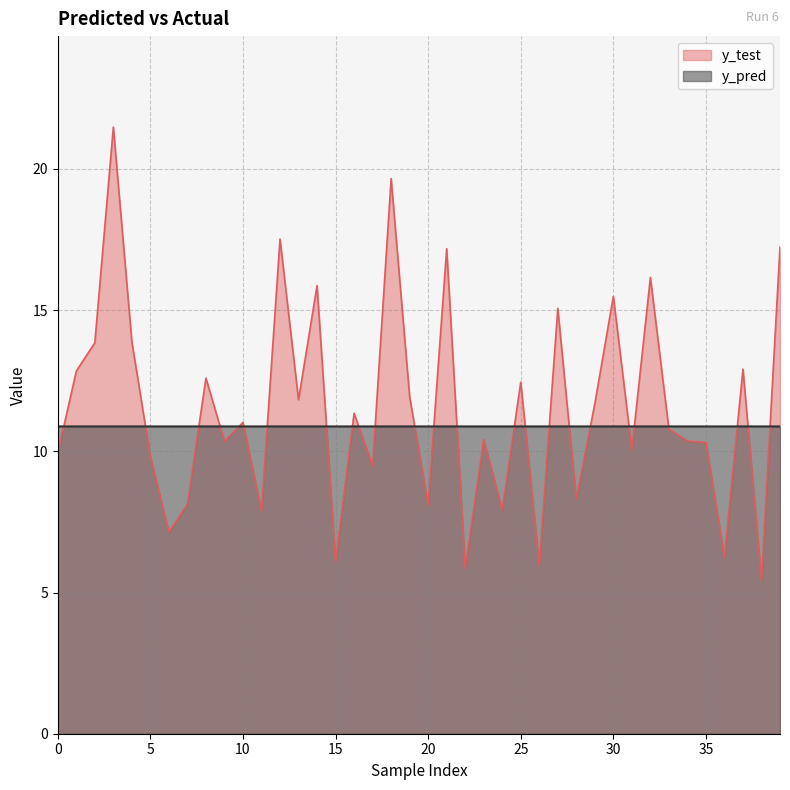

True or false: y_test has more than 2 points higher than both neighbors.

True